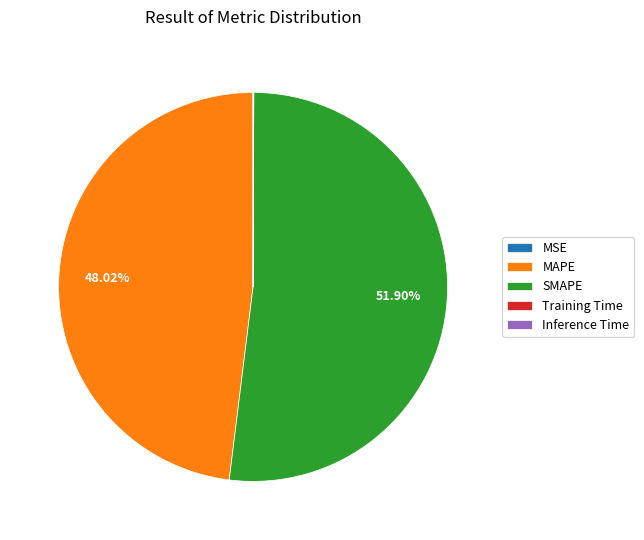

Is there any slice that represents more than half of the pie?

Yes